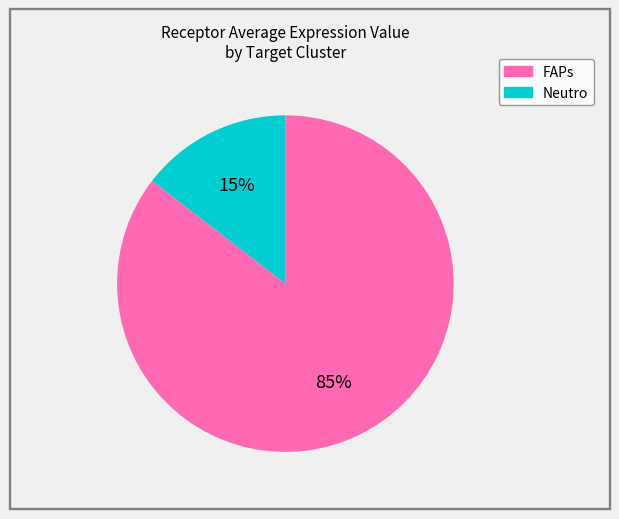

To the nearest percent, what is the average slice percentage?

50%